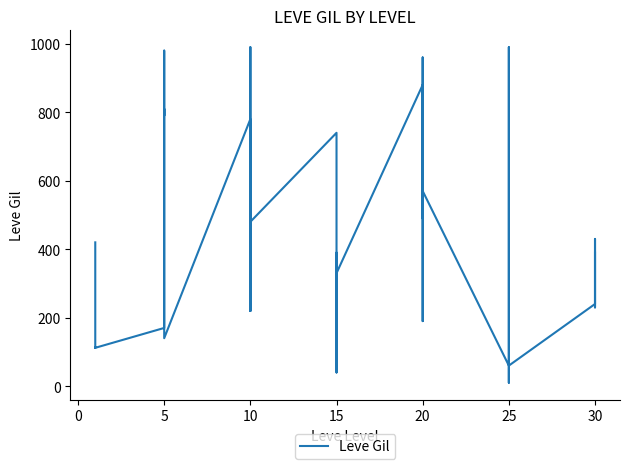

Does the chart have visible grid lines?

No